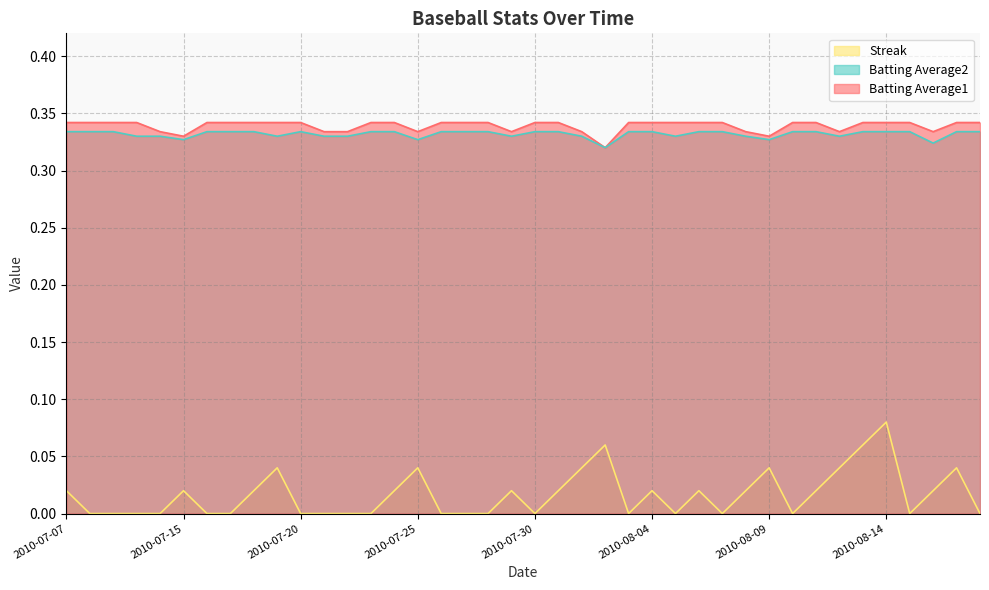

True or false: Batting Average1 and Batting Average2 cross at least once.

False